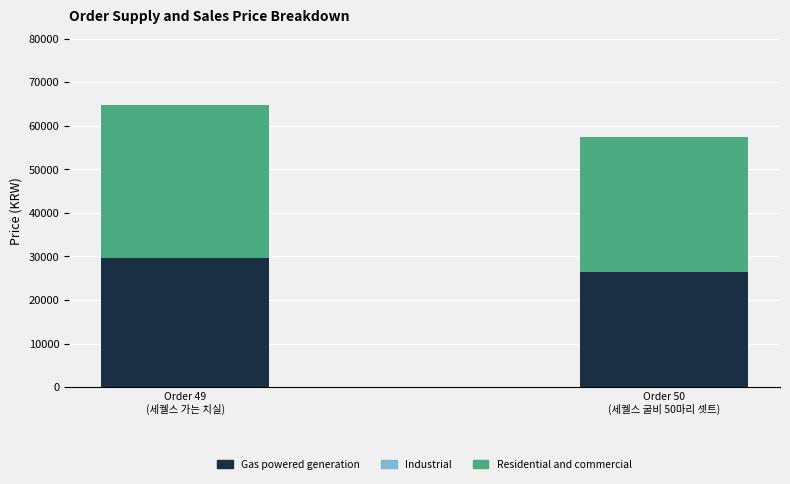

Reading left to right, transcribe the values for Gas powered generation.

29750	26350